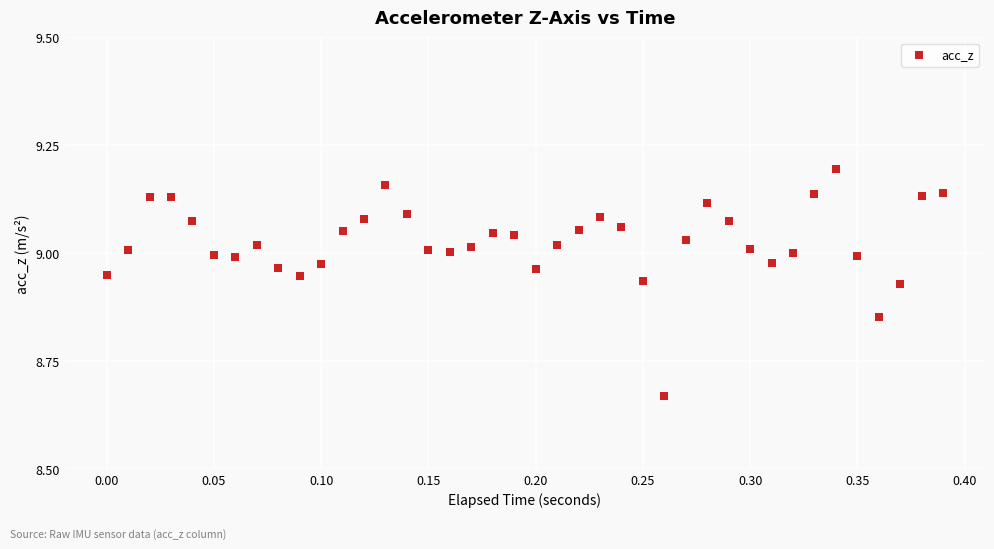

What is the range of X values (max minus min)?

0.4